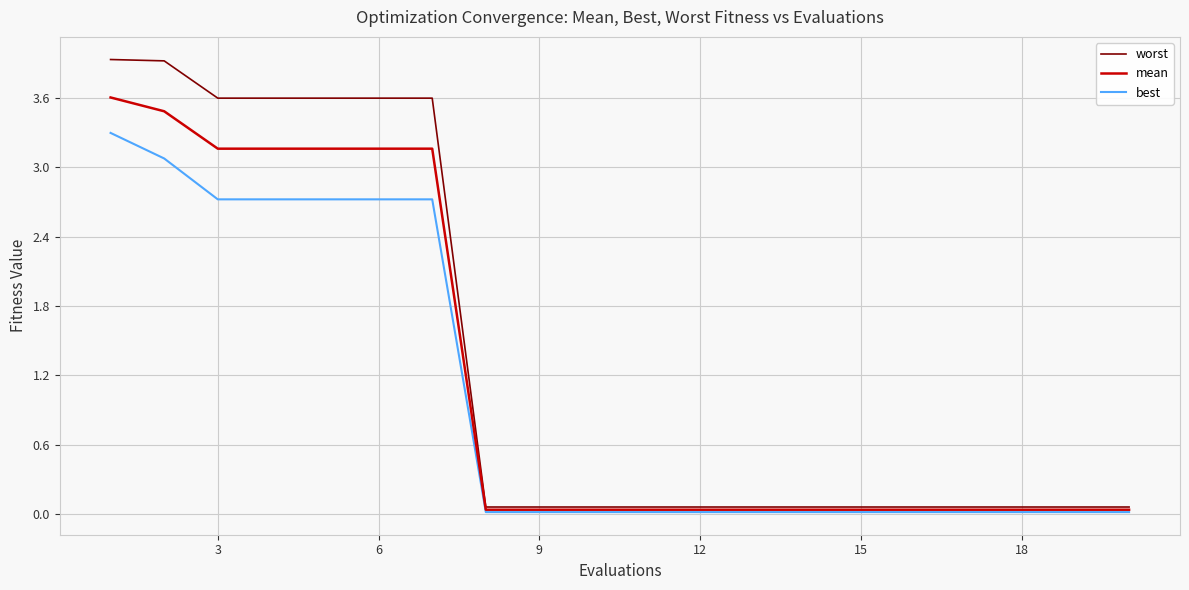

What is the maximum value shown in the chart?

3.9